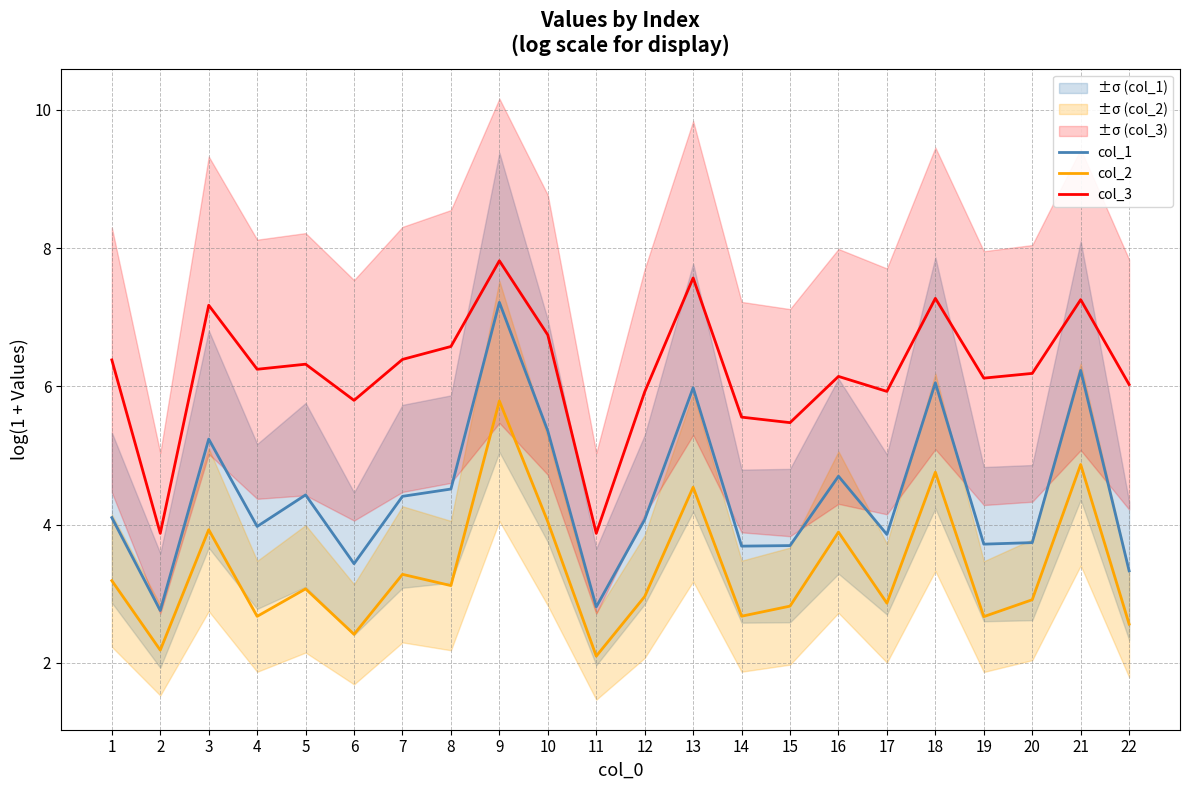

Reading left to right, list all the values displayed in this chart.

col_1: 1=4.1	2=2.8	3=5.2	4=4.0	5=4.4	6=3.4	7=4.4	8=4.5	9=7.2	10=5.4	11=2.8	12=4.1	13=6.0	14=3.7	15=3.7	16=4.7	17=3.9	18=6.1	19=3.7	20=3.7	21=6.2	22=3.3
col_2: 1=3.2	2=2.2	3=3.9	4=2.7	5=3.1	6=2.4	7=3.3	8=3.1	9=5.8	10=4.0	11=2.1	12=3.0	13=4.5	14=2.7	15=2.8	16=3.9	17=2.9	18=4.8	19=2.7	20=2.9	21=4.9	22=2.6
col_3: 1=6.4	2=3.9	3=7.2	4=6.2	5=6.3	6=5.8	7=6.4	8=6.6	9=7.8	10=6.7	11=3.9	12=5.9	13=7.6	14=5.6	15=5.5	16=6.1	17=5.9	18=7.3	19=6.1	20=6.2	21=7.3	22=6.0